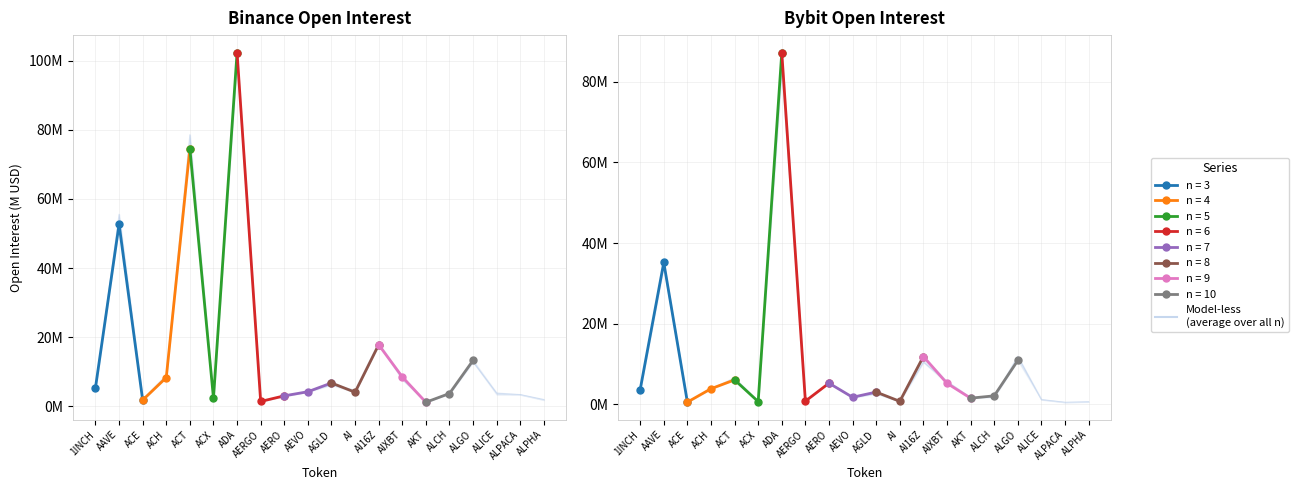

Reading left to right, extract all data points from this chart.

Binance_OI: 4.7	55.6	2.0	9.0	78.6	2.4	99.5	1.4	2.8	4.2	6.1	4.6	18.3	7.7	1.2	3.6	12.8	3.8	3.3	1.9
Bybit_OI: 3.4	34.2	0.5	3.8	6.6	0.7	82.8	0.8	5.3	1.6	2.6	0.7	10.4	5.7	1.7	1.8	11.9	1.1	0.5	0.6